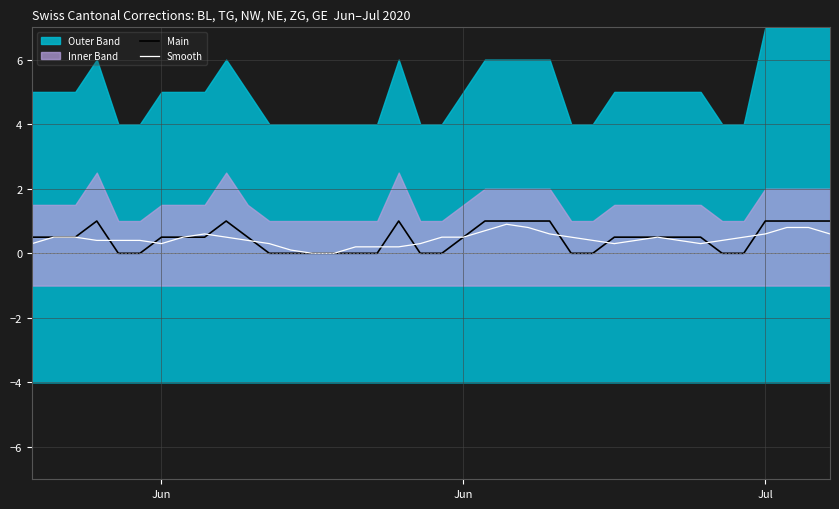

What is the value of the Smooth point at the 25th from the left?

0.6